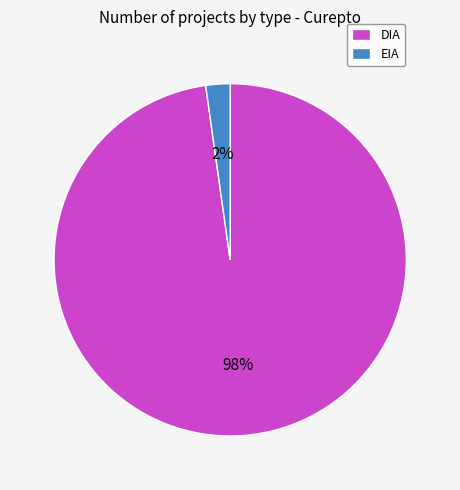

What percentage is the EIA slice, to the nearest percent?

2%